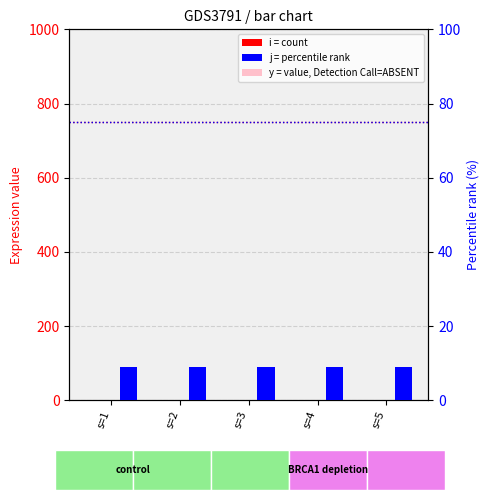

What are all the series names shown in the legend?

i (count), y (value, Detection Call=ABSENT), j (percentile rank)